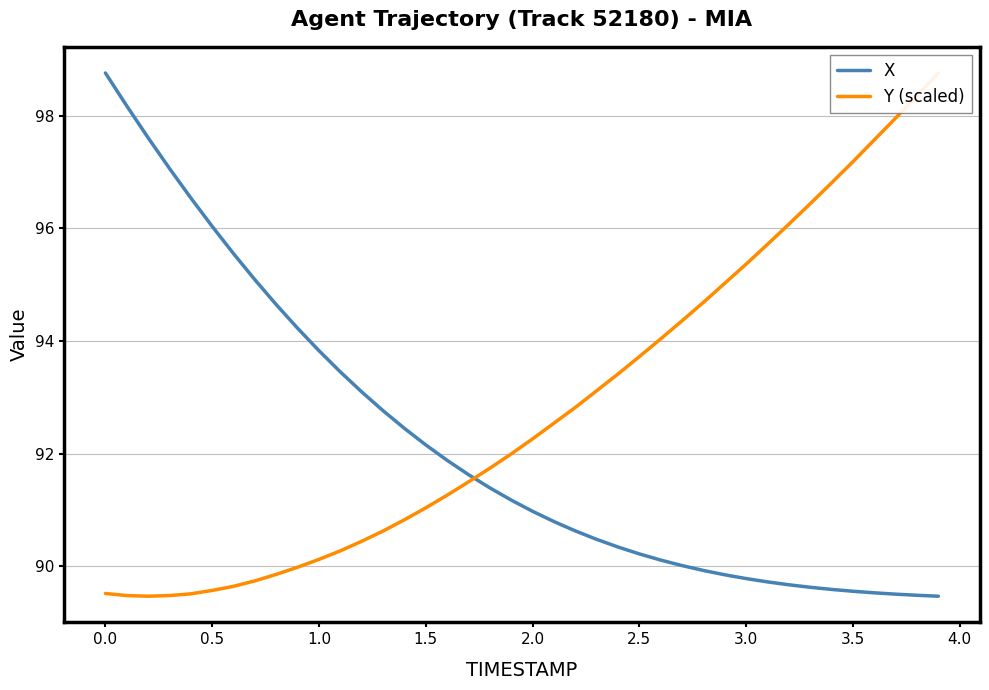

What is the value of the X point at the 11th from the left?

93.8